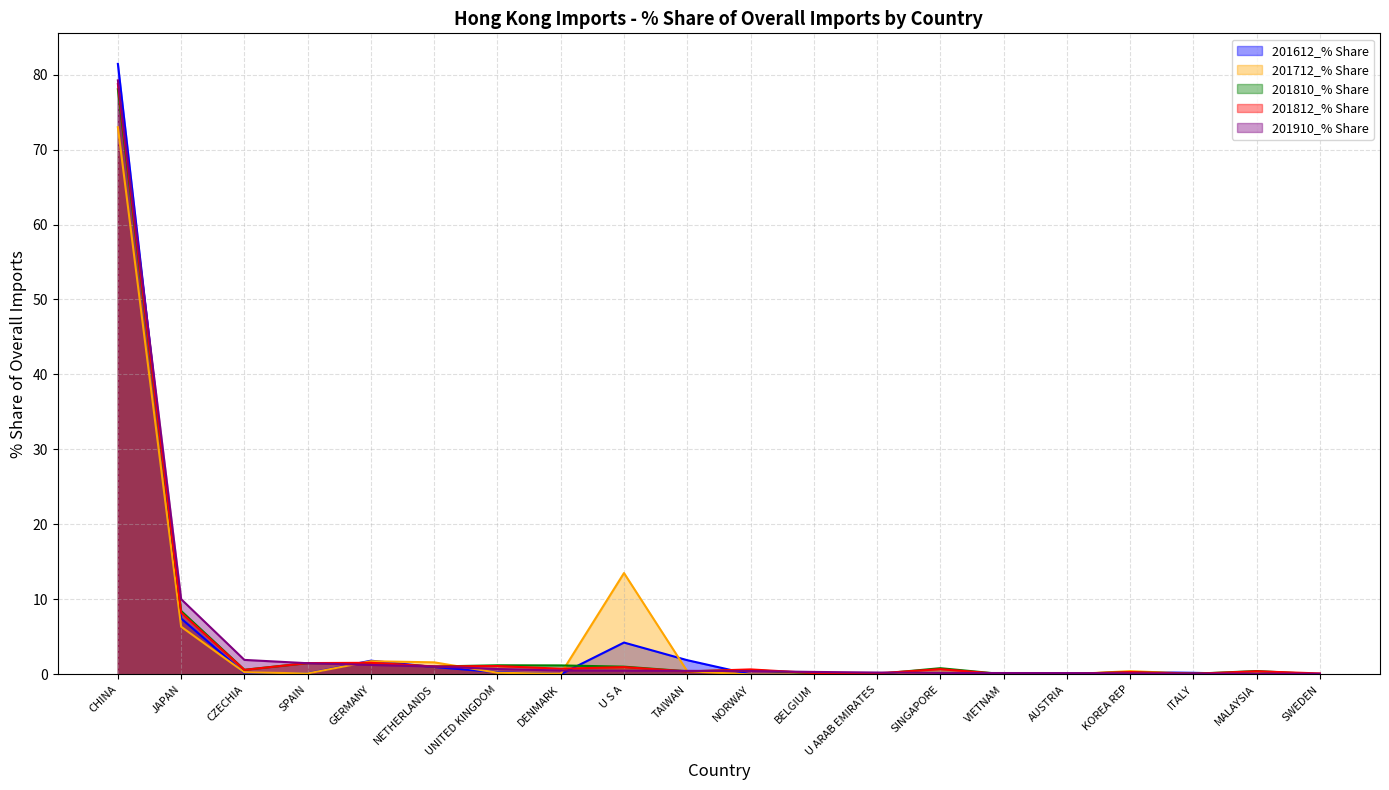

Where is the first local minimum for 201810_% Share?

CZECHIA